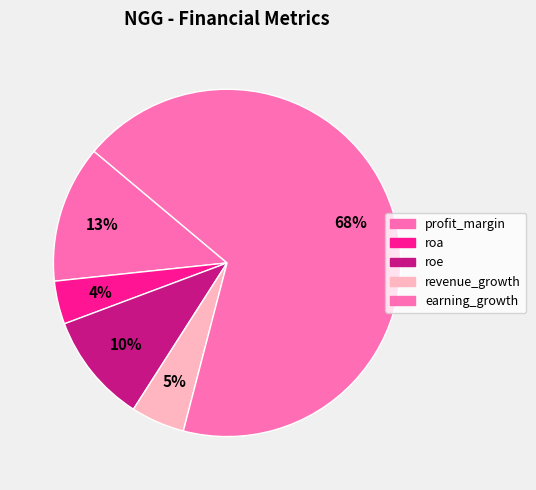

What percentage is the profit_margin slice, to the nearest percent?

13%